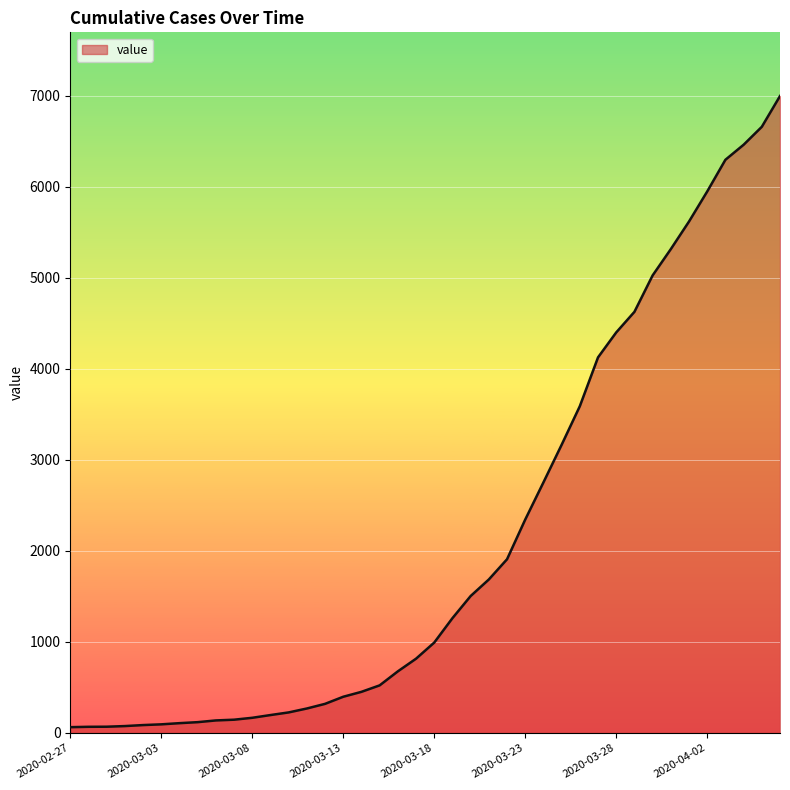

How many lines are shown in the chart?

1